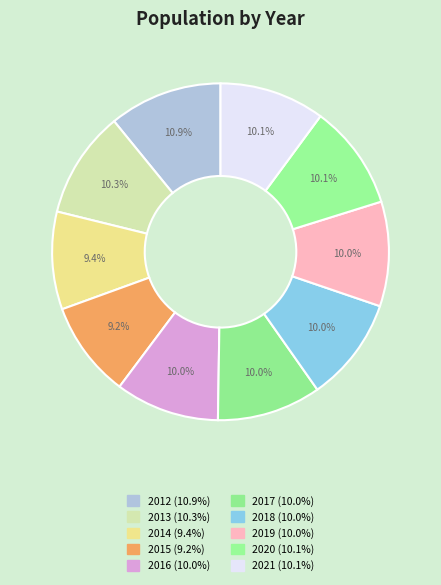

To the nearest percent, what is the average slice percentage?

10%